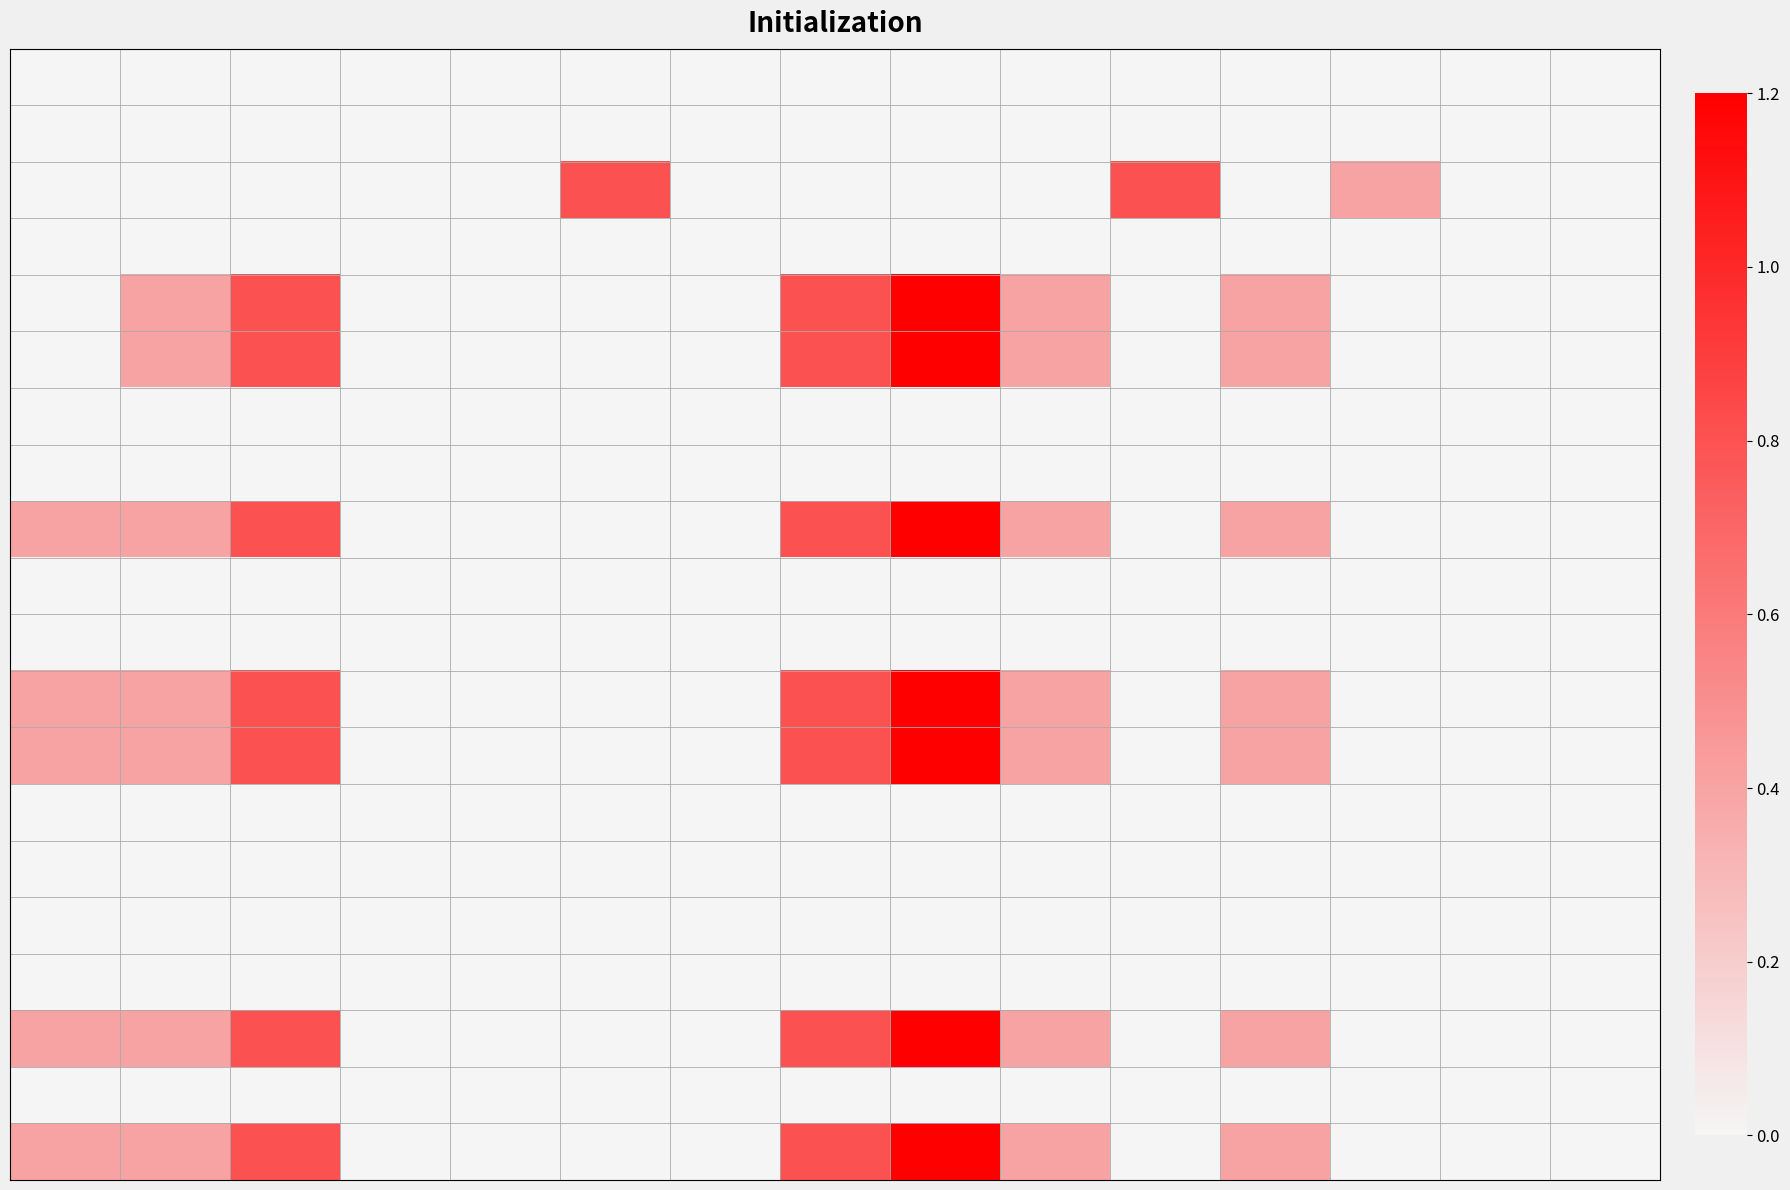

Count the number of data series in this chart.

20